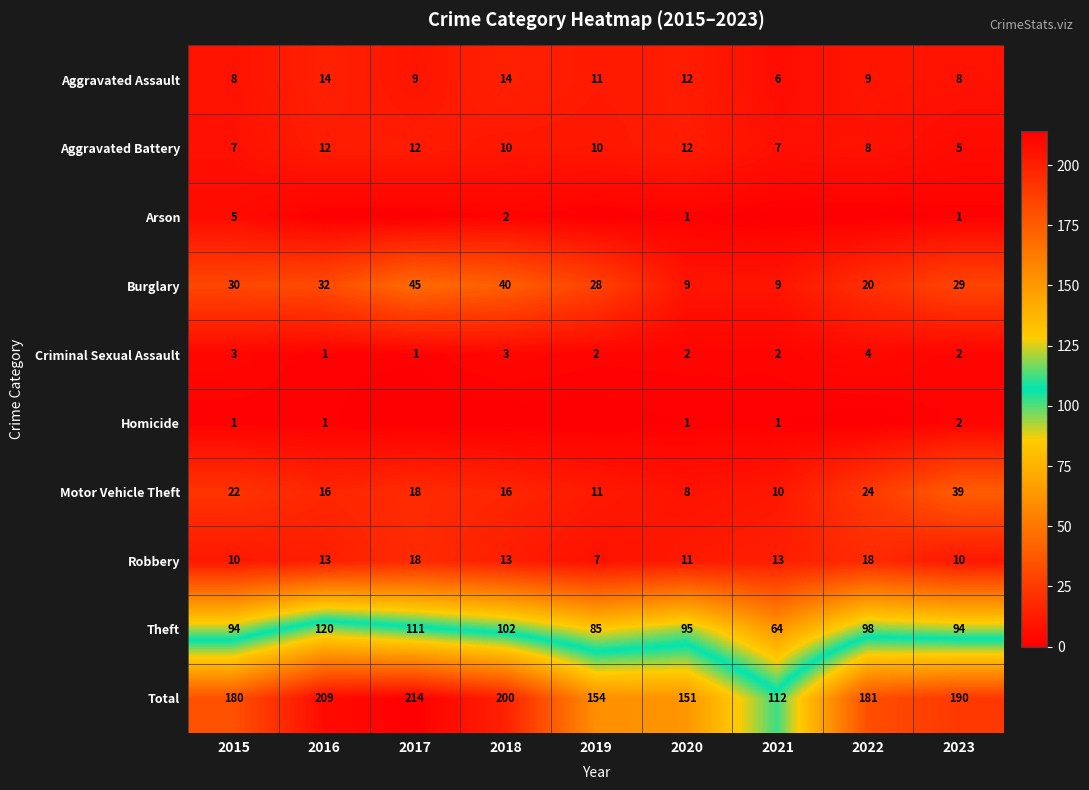

Rank the series at 2015 from lowest to highest value.

Homicide, Criminal Sexual Assault, Arson, Aggravated Battery, Aggravated Assault, Robbery, Motor Vehicle Theft, Burglary, Theft, Total